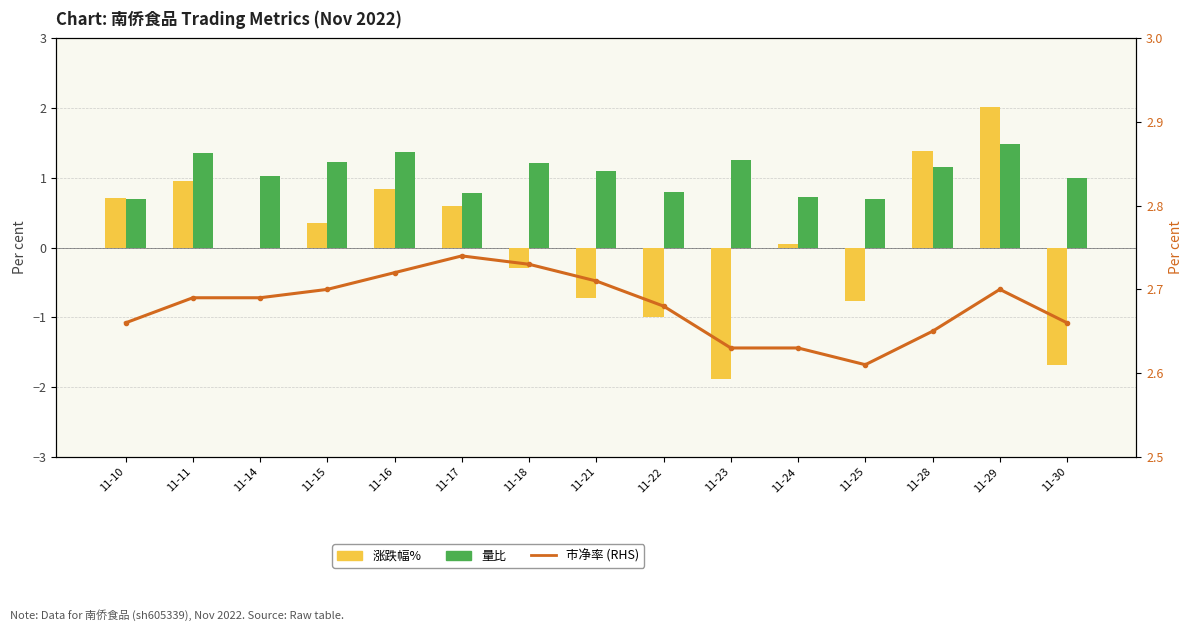

At which category does the chart reach its peak across all series?

11-17